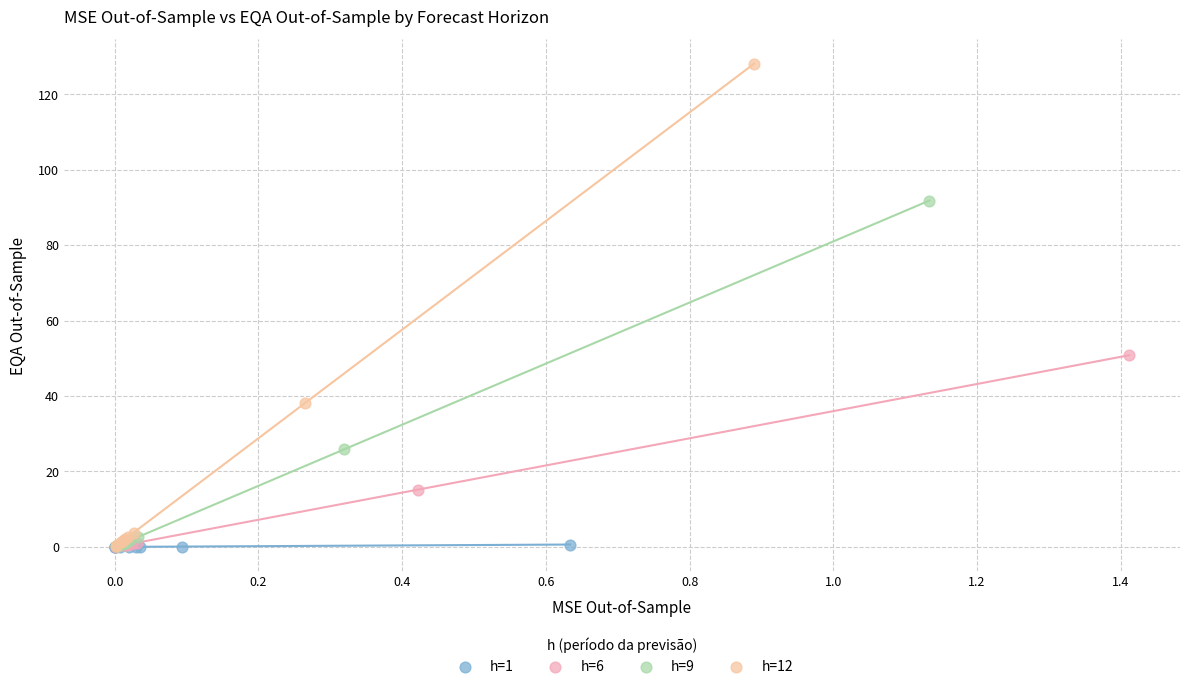

Which series reaches the maximum Y coordinate?

h=12